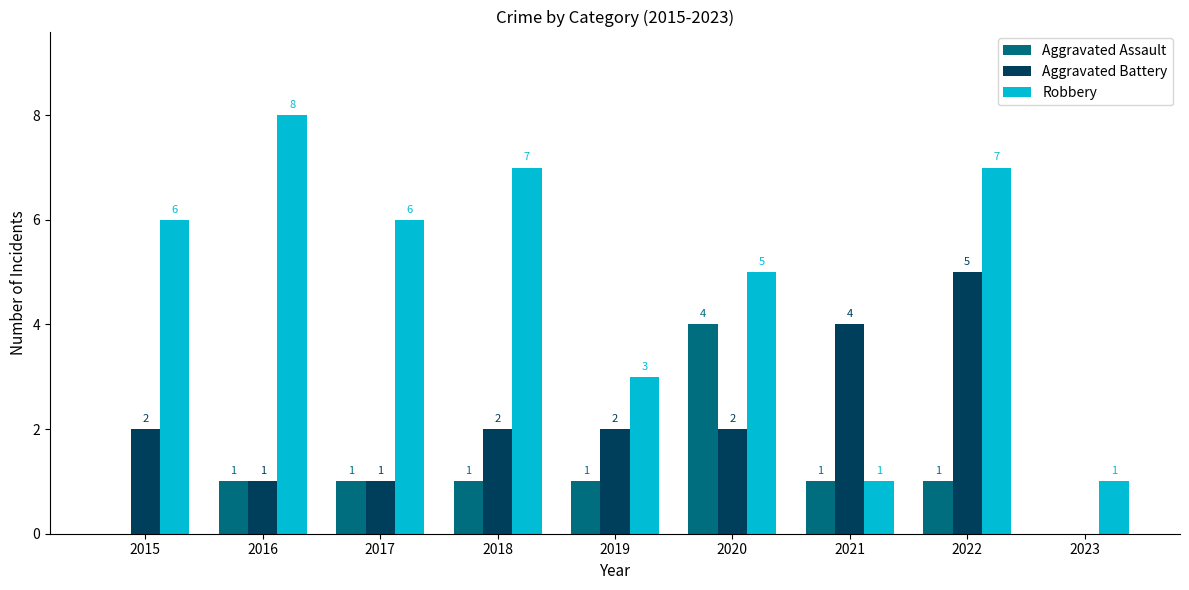

Count the Aggravated Battery values in the range 1 to 2.

6